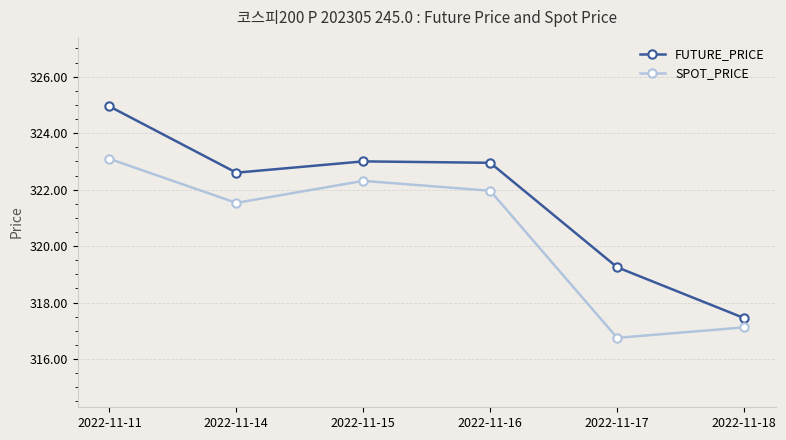

What is the average value of the SPOT_PRICE series?

320.5